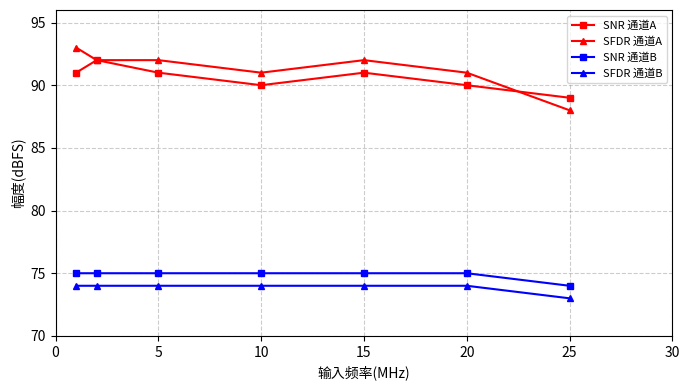

What is the greatest value displayed?

93